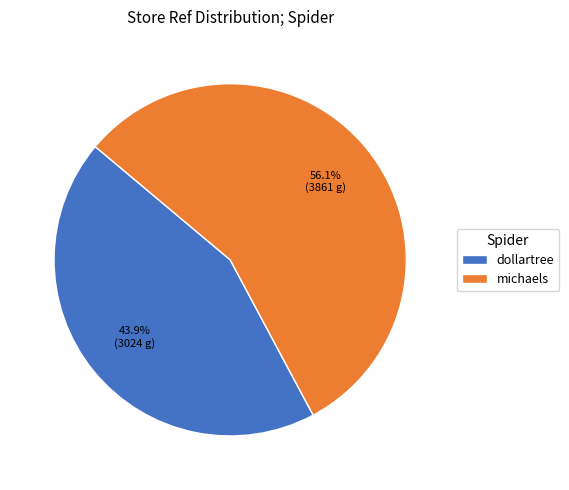

To the nearest percent, what is the difference between the largest and smallest slice percentages?

12%